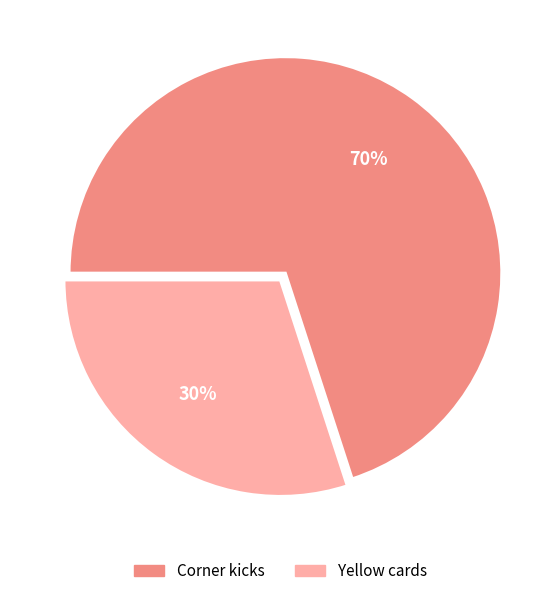

How many segments does this pie chart have?

2